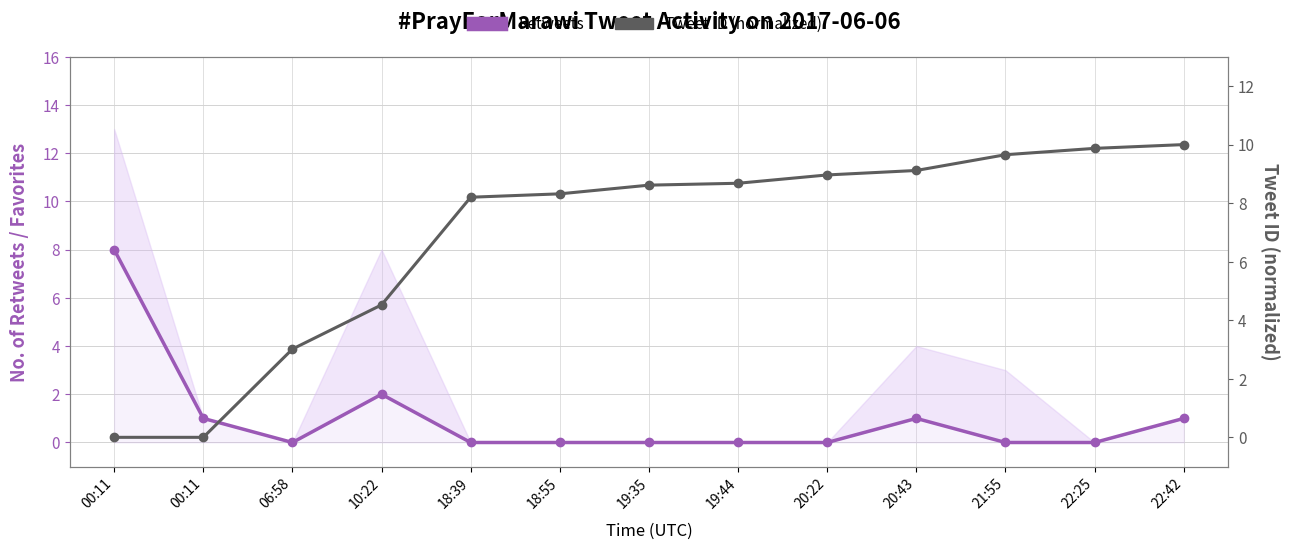

Is it true that Retweets equals -4.8 at 20:22?

False